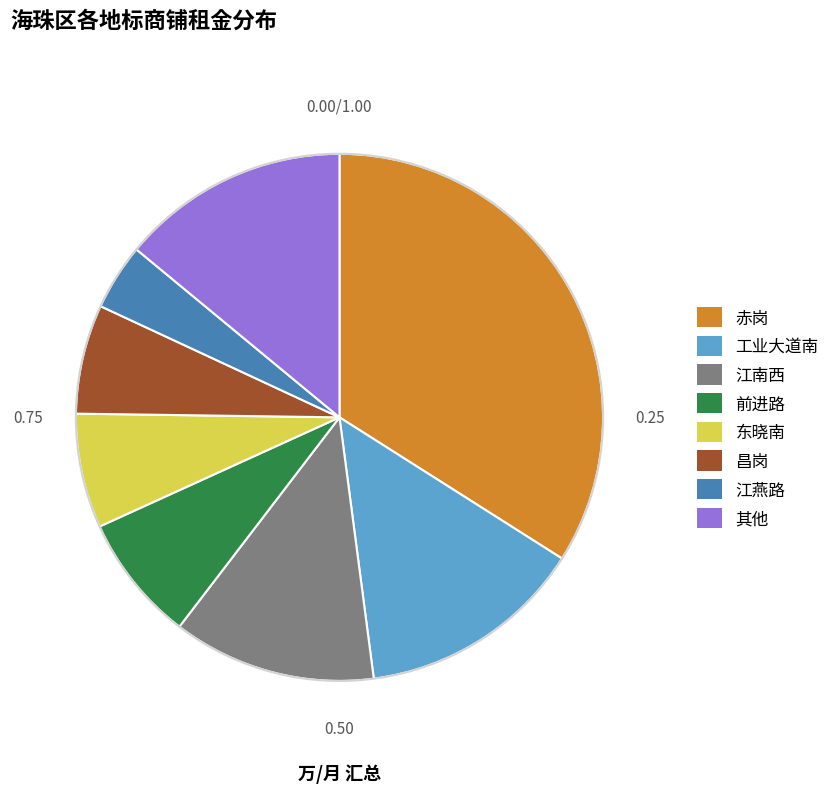

Which has a higher value, 其他 or 赤岗?

赤岗